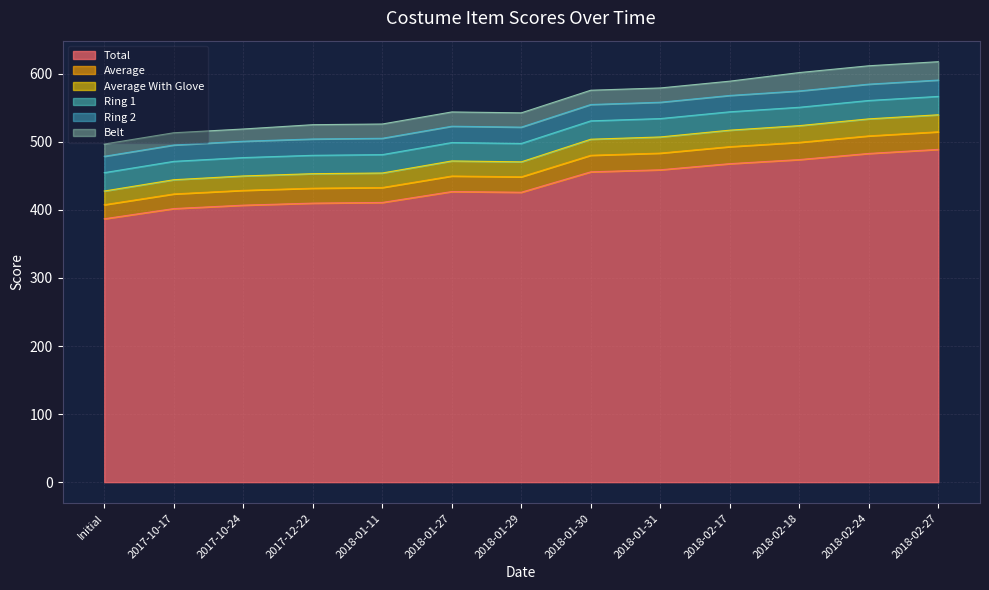

True or false: Average With Glove and Total cross at least once.

False